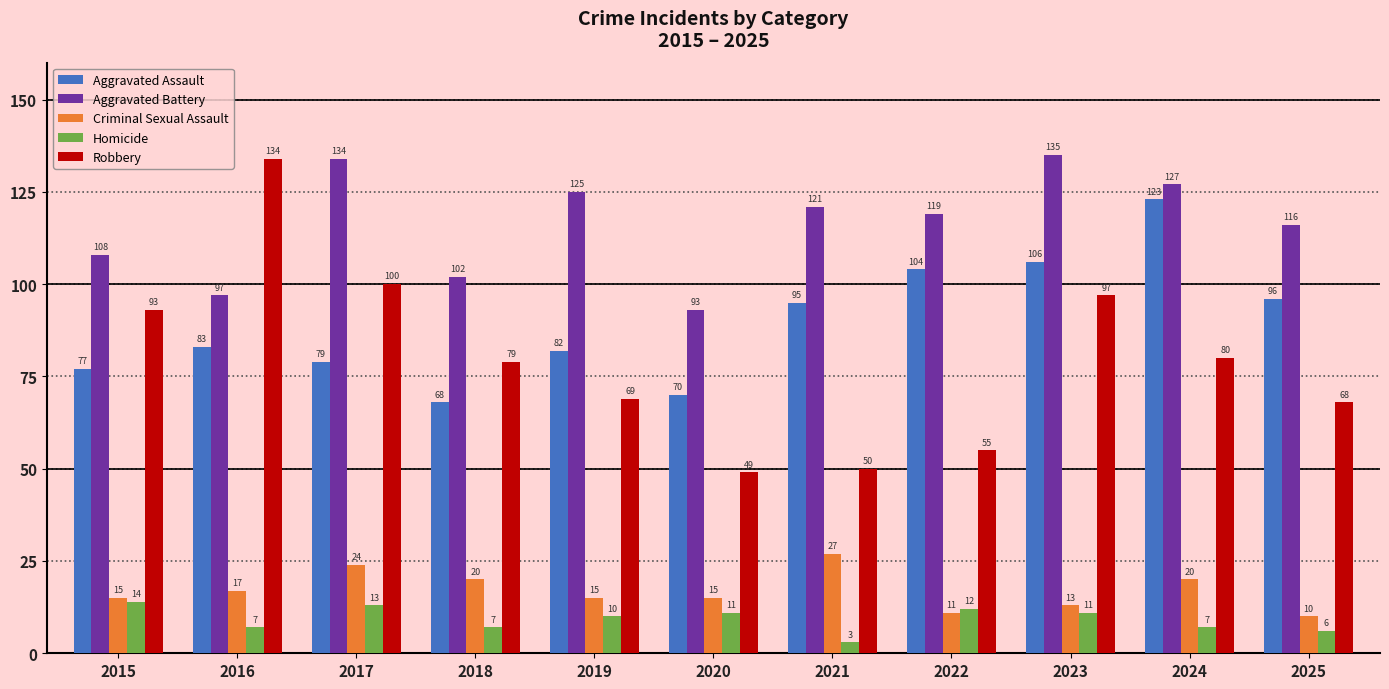

At which label does Homicide first exceed 10?

2015